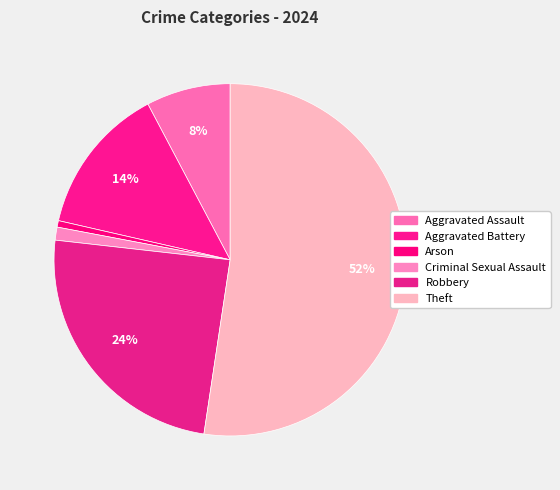

Approximately how many times larger is the value at Arson compared to Criminal Sexual Assault?

0.5